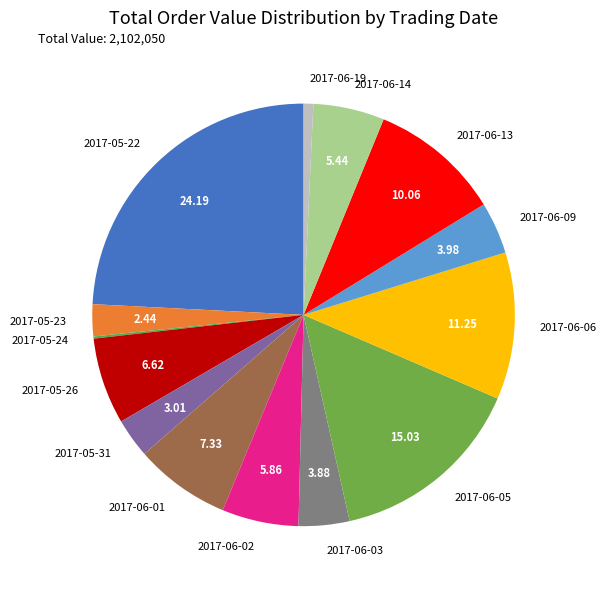

Is the sum of 2017-05-26 and 2017-06-02 greater than half?

No